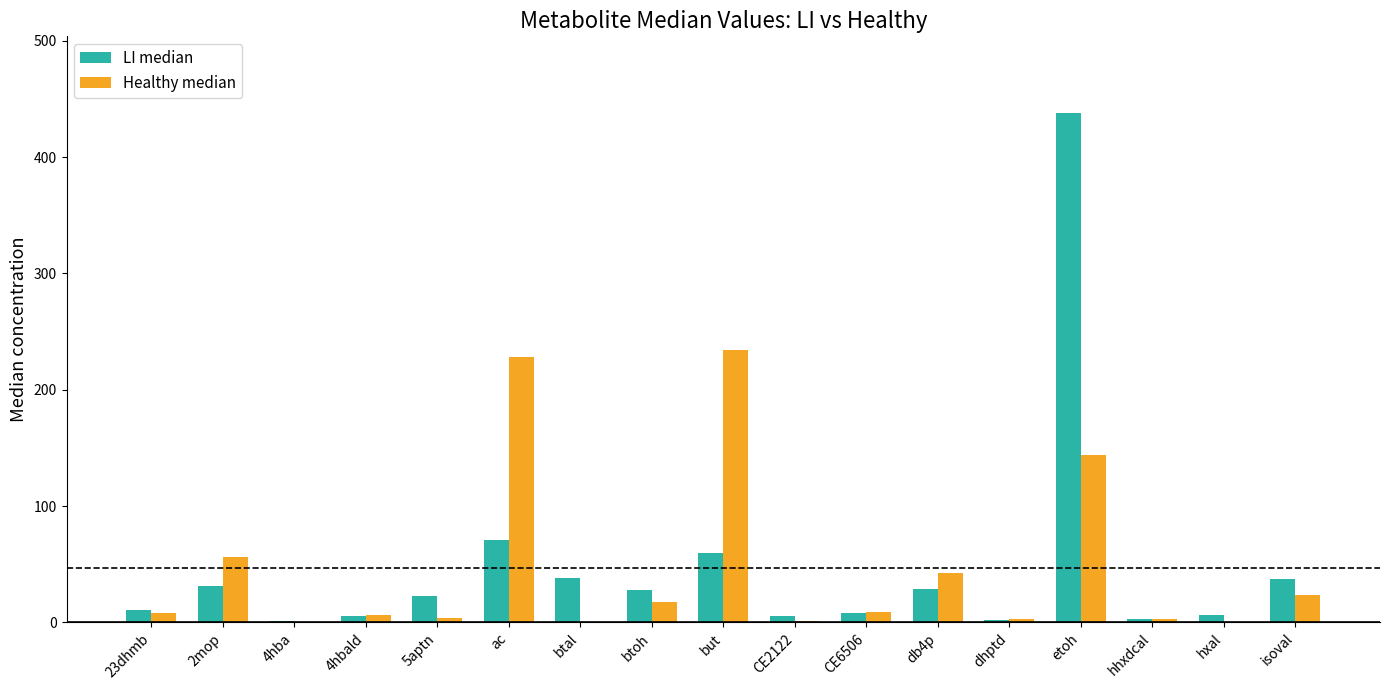

What is the sum of all Healthy median values?

780.4